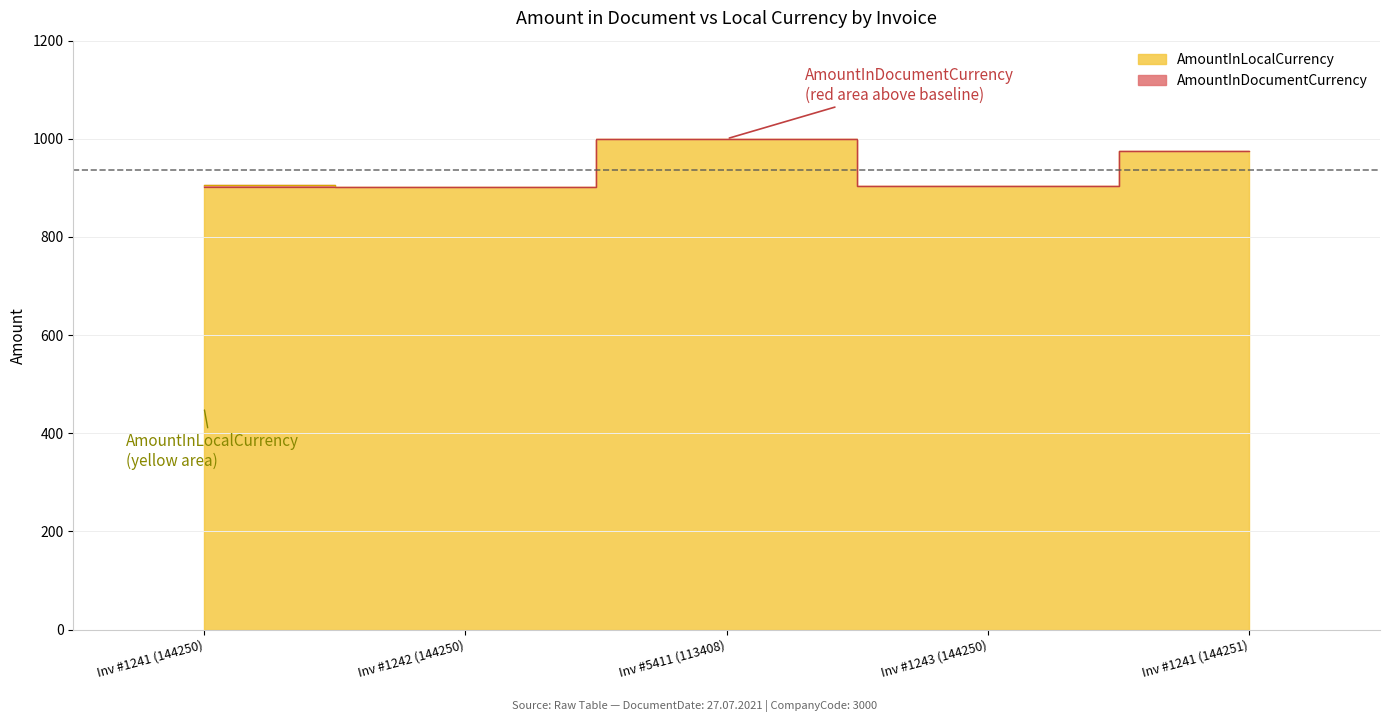

What is the sum of all AmountInLocalCurrency values?

4687